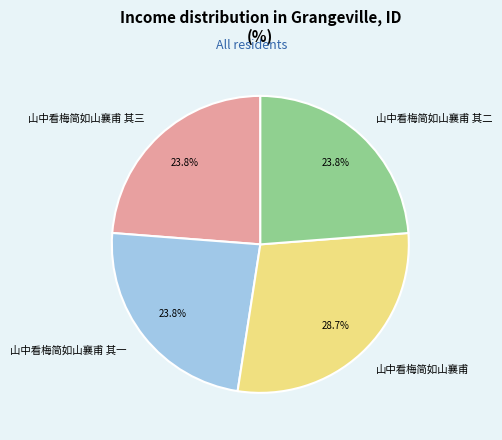

How many slices are in this pie chart?

4